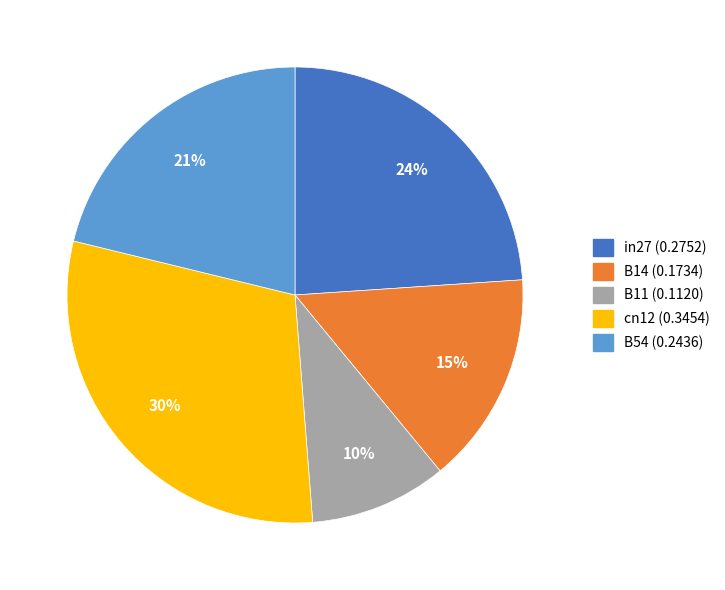

Rank the categories by value from highest to lowest.

cn12, in27, B54, B14, B11